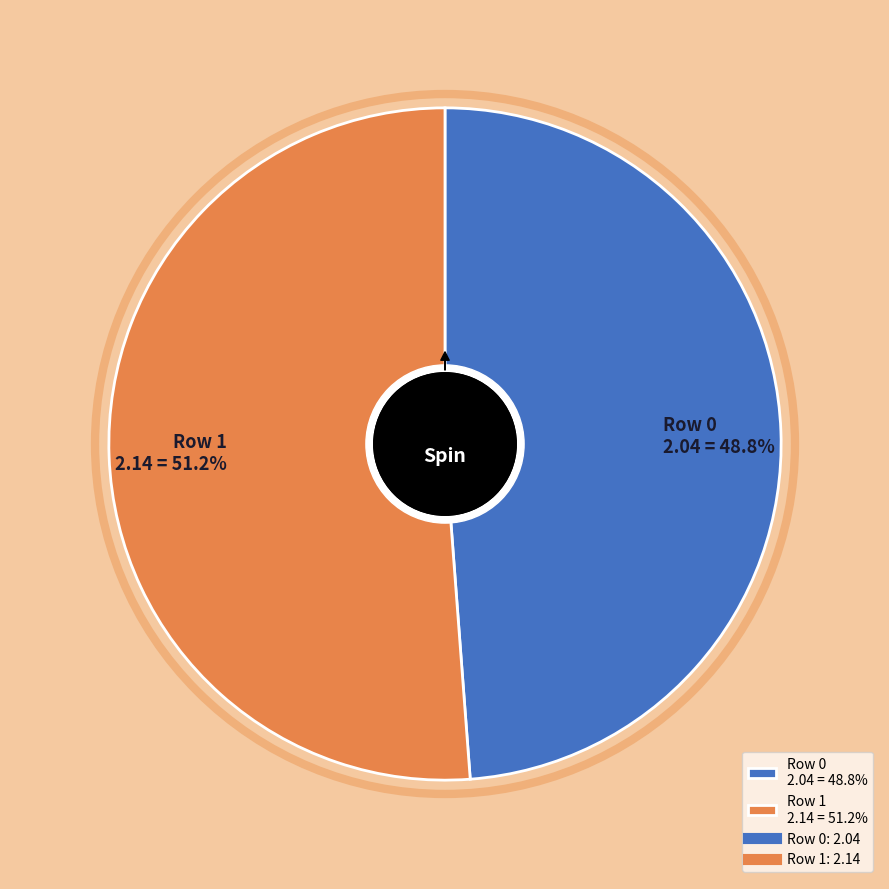

What percentage is the Row 0 slice, to the nearest percent?

49%